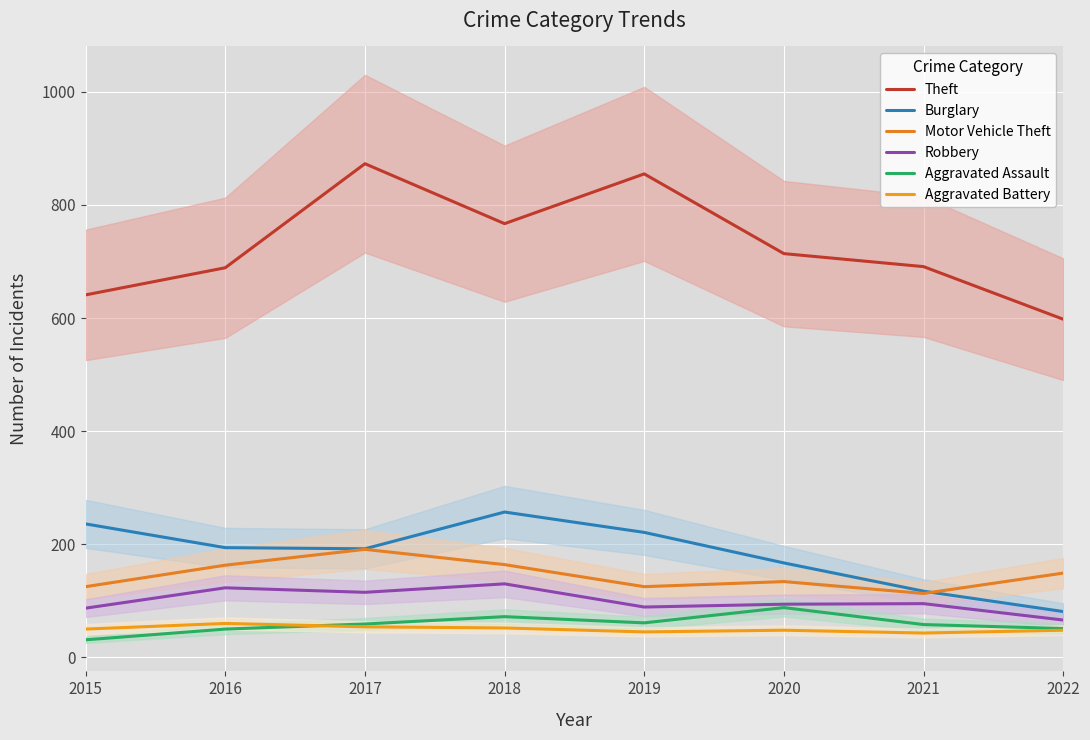

In Aggravated Assault, how many points are higher than both neighbors (excluding endpoints)?

2